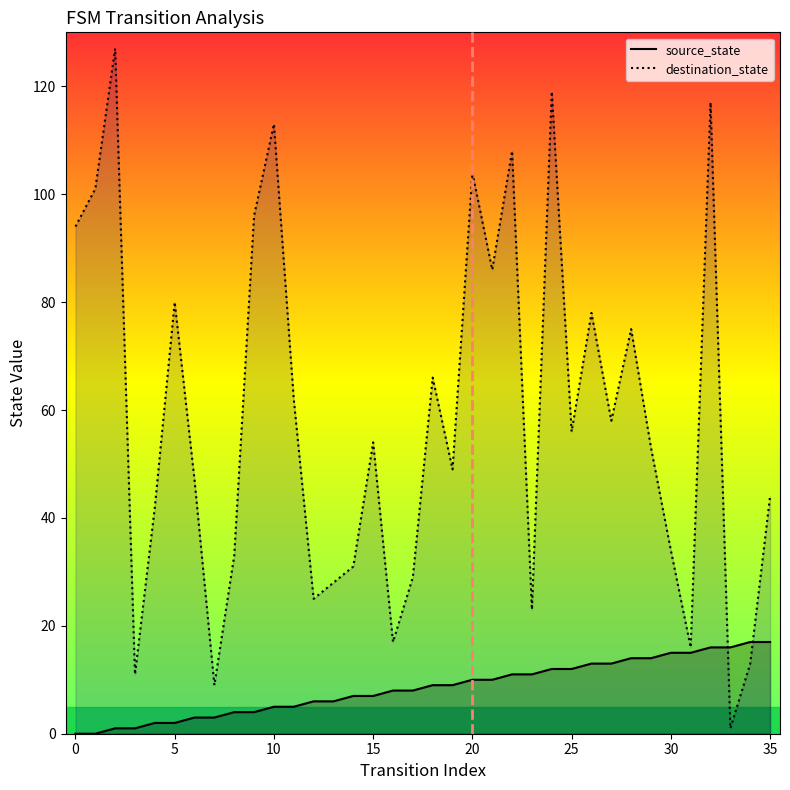

Which series has the largest total across all categories?

destination_state